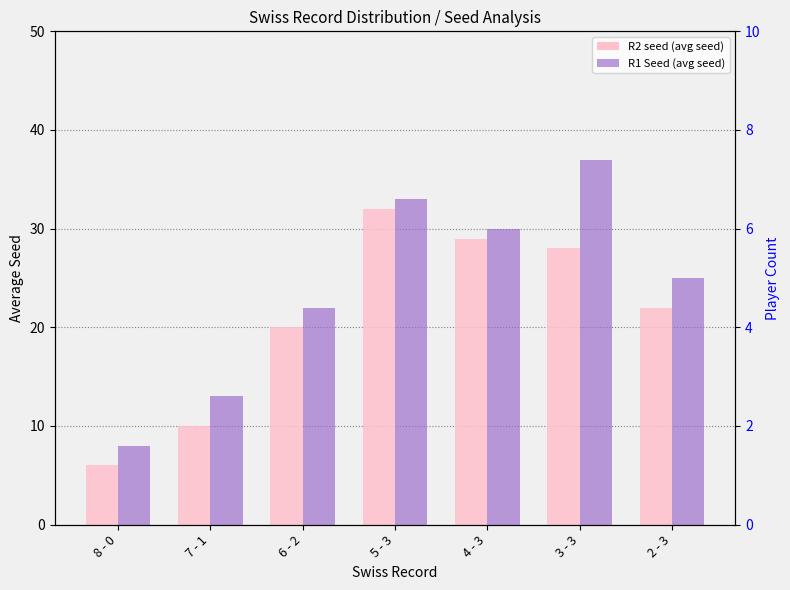

What is the label of the 2nd bar from the right?

3 - 3